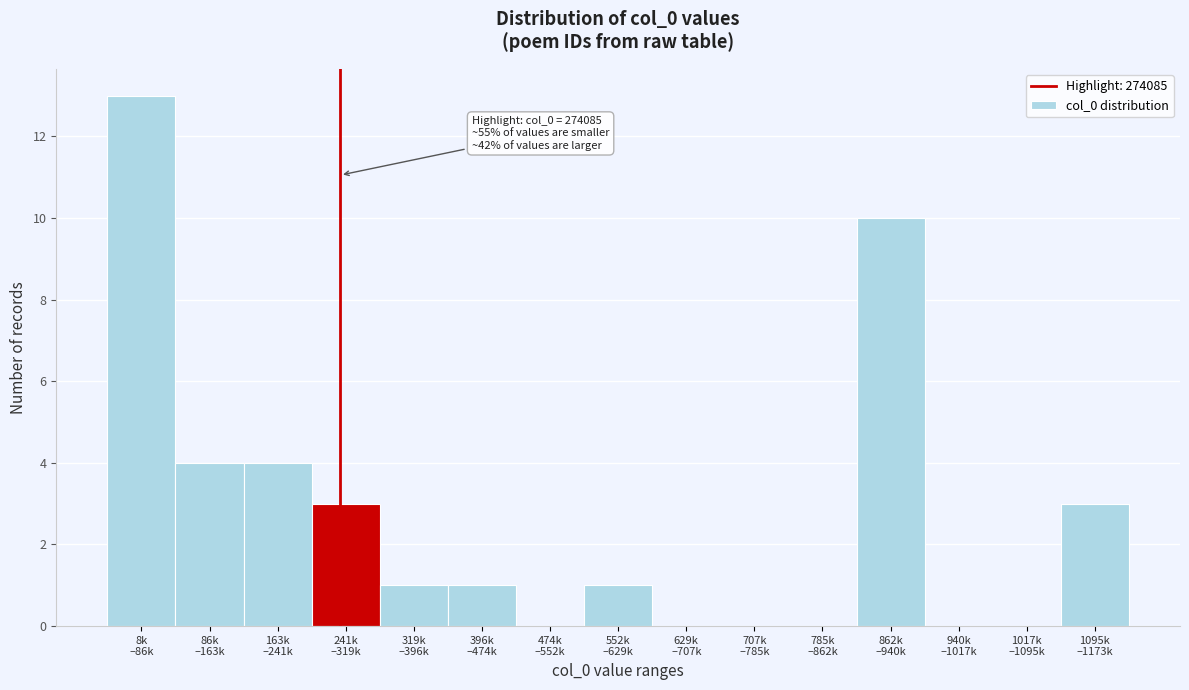

What is the sum of all values?

40